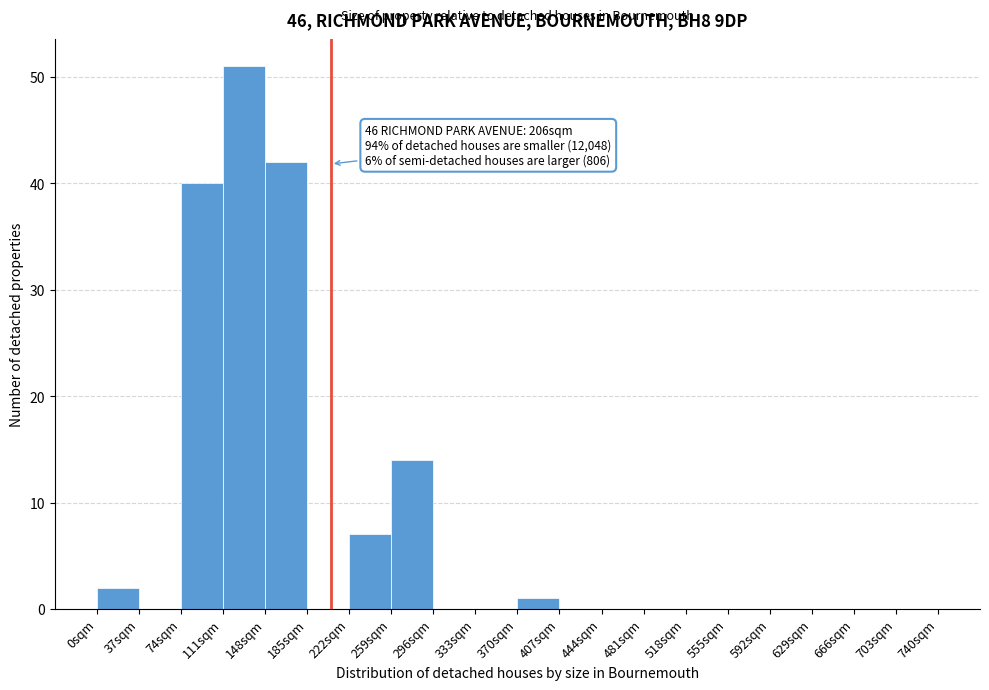

Which range on the x-axis has the tallest bar?

111 to 148